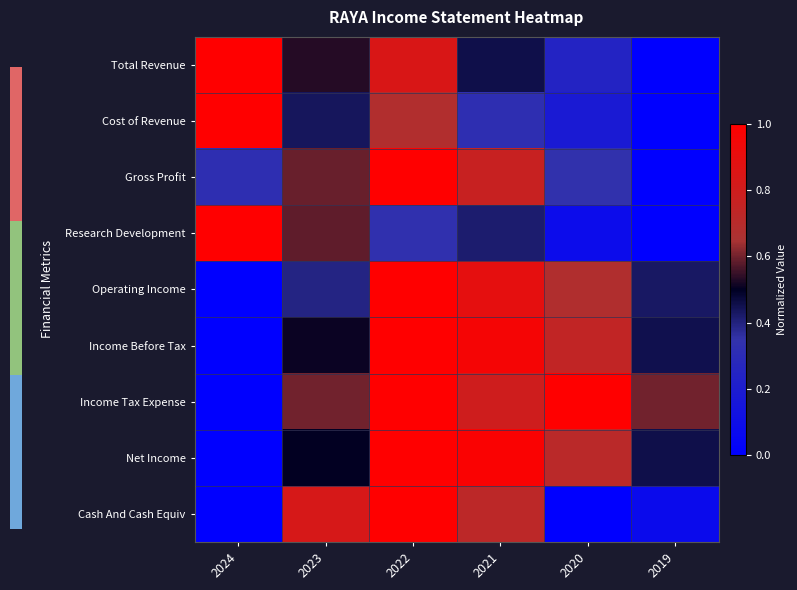

Reading left to right, what are all the values shown in this chart?

Total Revenue: 2024=1.0	2023=0.5	2022=0.8	2021=0.5	2020=0.2	2019=0.0
Cost of Revenue: 2024=1.0	2023=0.4	2022=0.7	2021=0.3	2020=0.2	2019=0.0
Gross Profit: 2024=0.3	2023=0.6	2022=1.0	2021=0.8	2020=0.3	2019=0.0
Research Development: 2024=1.0	2023=0.6	2022=0.3	2021=0.4	2020=0.1	2019=0.0
Operating Income: 2024=0.0	2023=0.4	2022=1.0	2021=0.9	2020=0.7	2019=0.4
Income Before Tax: 2024=0.0	2023=0.5	2022=1.0	2021=1.0	2020=0.7	2019=0.5
Income Tax Expense: 2024=0.0	2023=0.6	2022=1.0	2021=0.8	2020=1.0	2019=0.6
Net Income: 2024=0.0	2023=0.5	2022=1.0	2021=1.0	2020=0.7	2019=0.5
Cash And Cash Equiv: 2024=0.0	2023=0.8	2022=1.0	2021=0.7	2020=0.0	2019=0.1